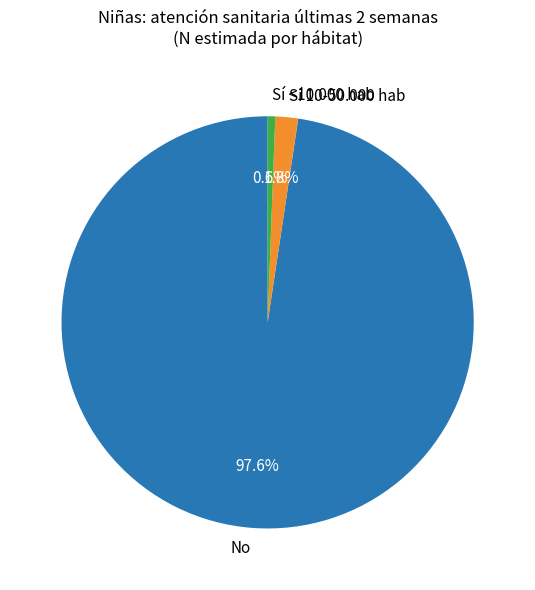

Is the sum of No and Sí <10.000 hab greater than half?

Yes